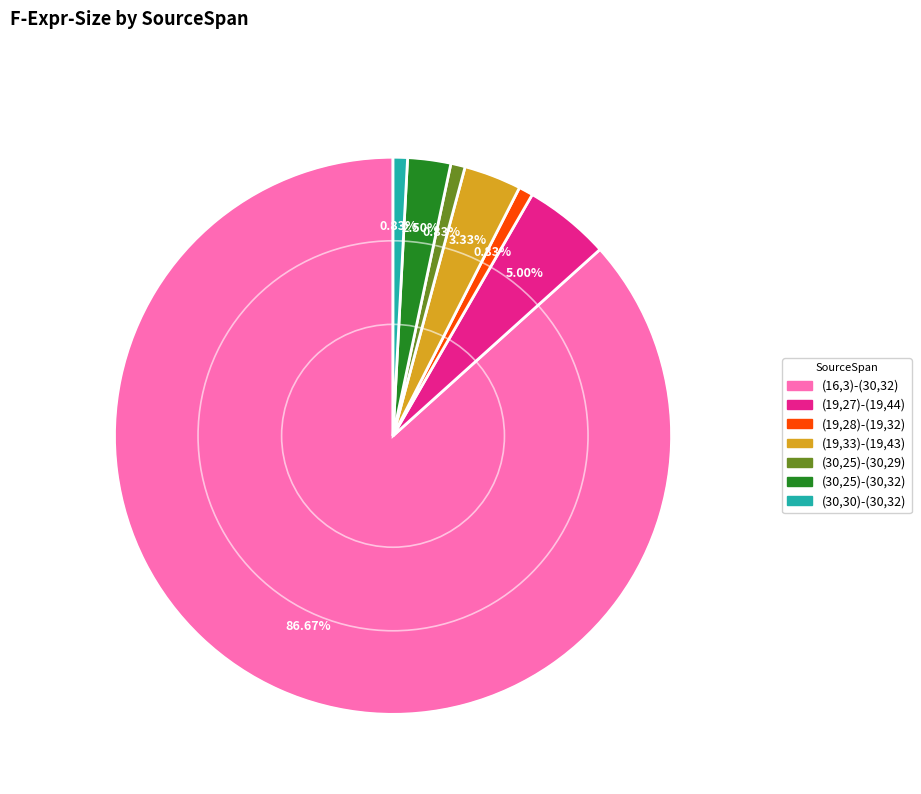

True or false: (19,28)-(19,32) accounts for 1% of the total.

True